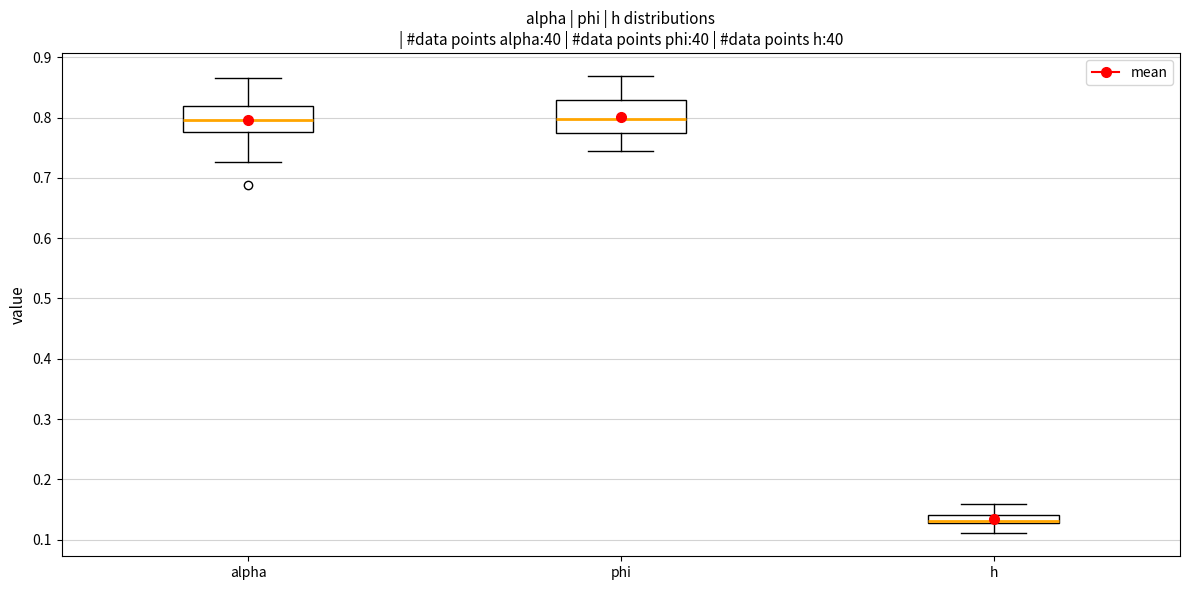

Where is the upper edge of the box for alpha on the y-axis? The values are not printed on the chart, so give them approximately, as read against the axis.

0.82